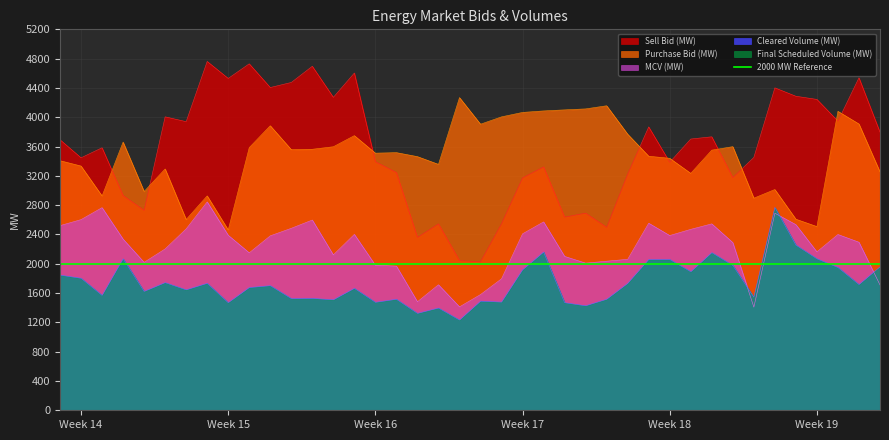

What is the greatest value displayed?

4761.3